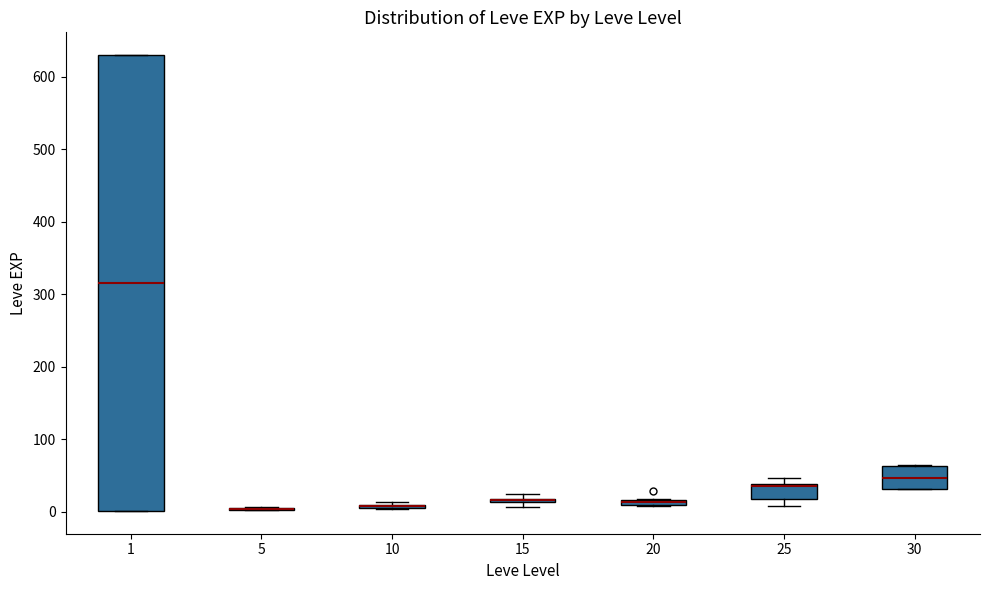

Which box is the tallest, from its lower edge to its upper edge?

1